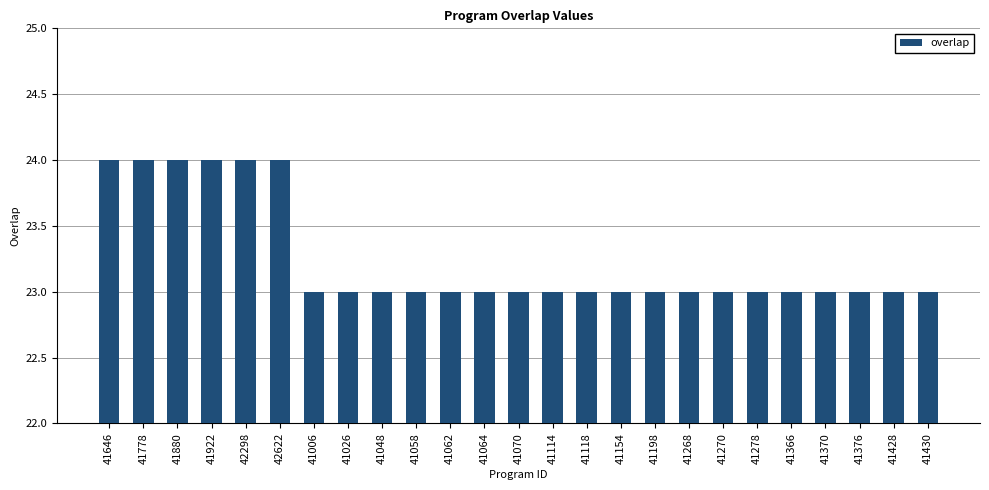

What is the label of the 16th bar from the right?

41058